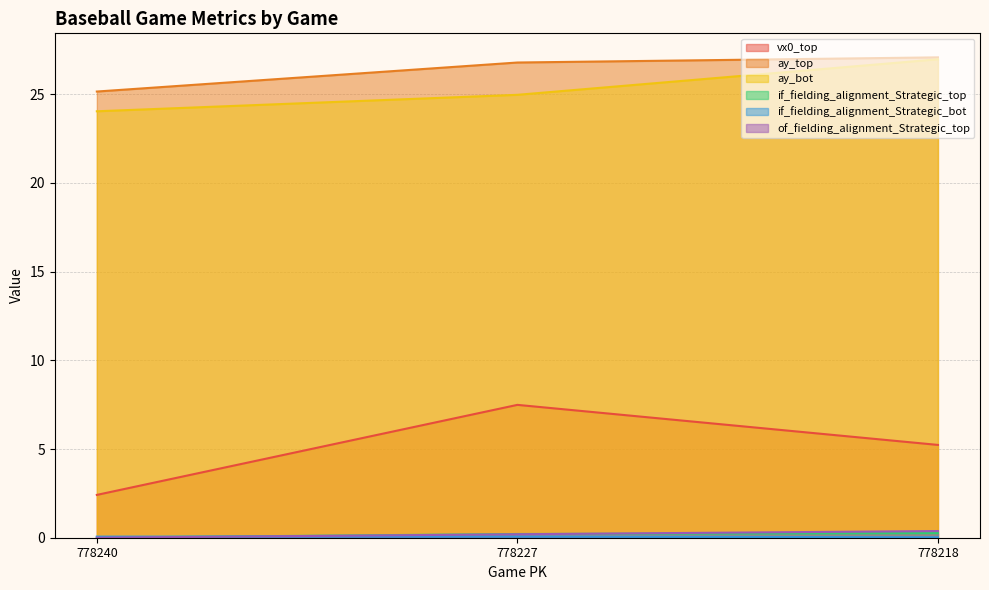

What is the difference between the maximum and minimum values in the ay_bot series?

2.9